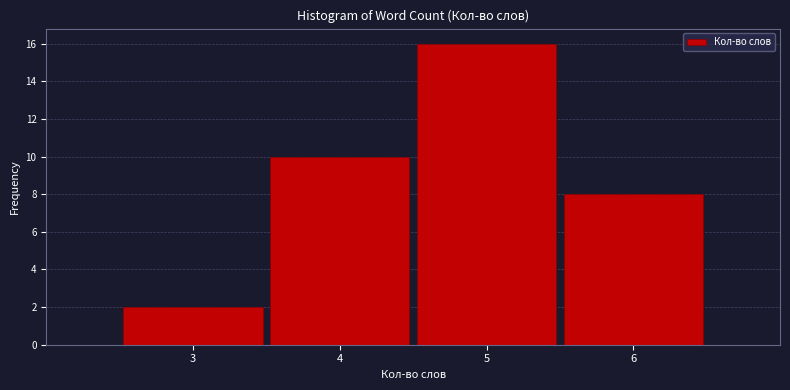

Reading right to left, list all the values displayed in this chart.

8	16	10	2